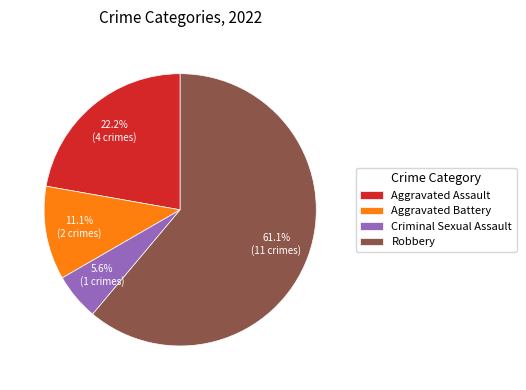

Which has a higher value, Robbery or Aggravated Assault?

Robbery